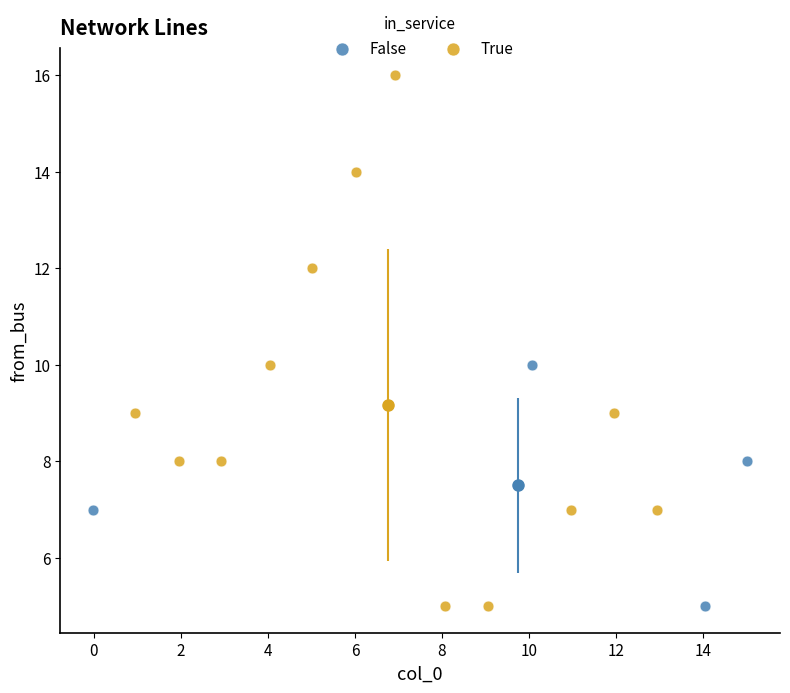

Which series contains the highest Y value?

True